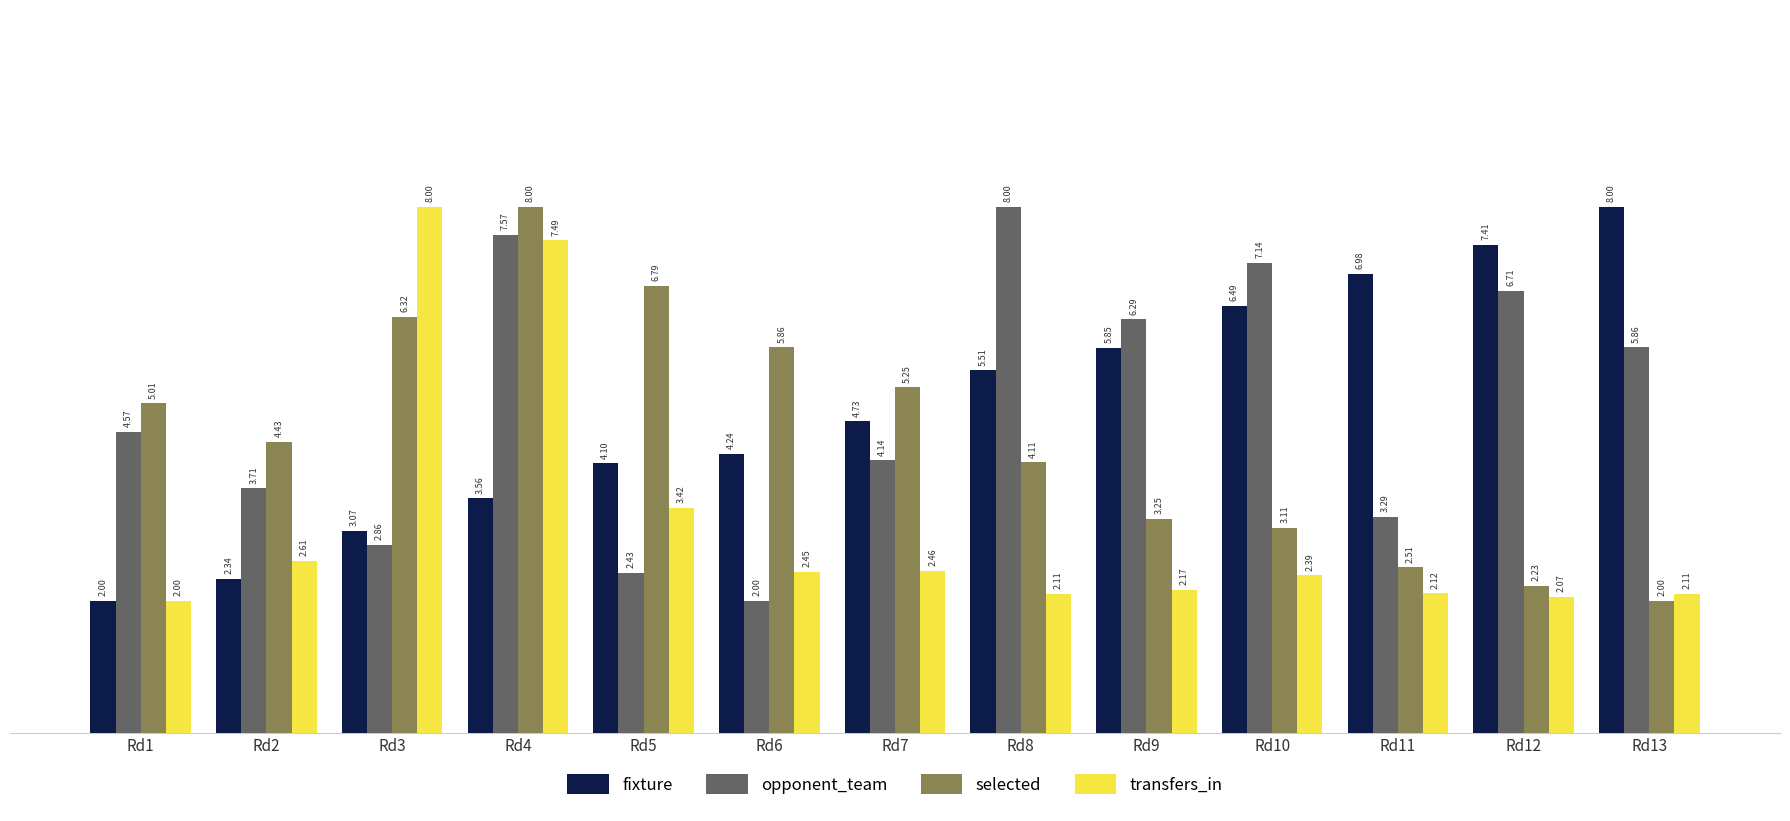

The transfers_in series shows 2.1 at Rd11. True or false?

True